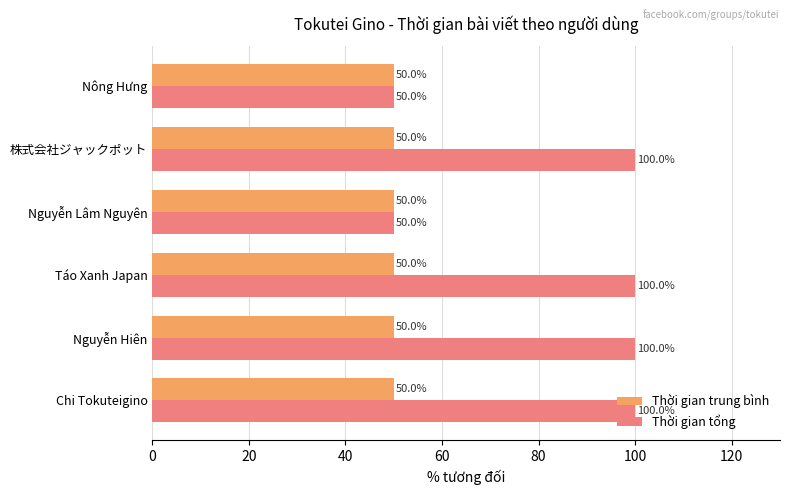

Rank the series at Nguyễn Hiên from highest to lowest value.

Thời gian tổng, Thời gian trung bình